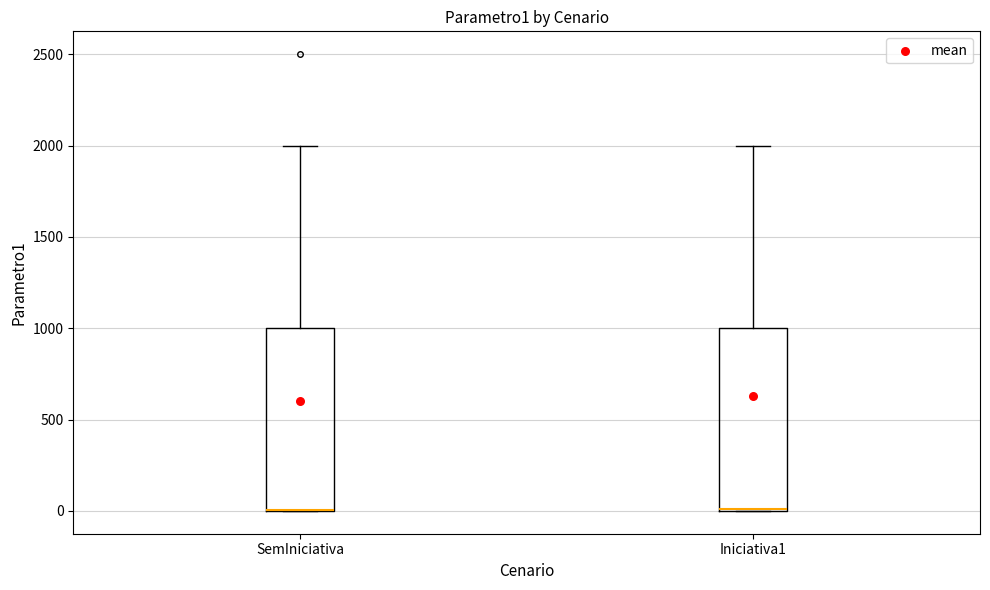

Reading left to right, read every box against the y-axis: the position of its median line, the range the box covers, and the ends of its whiskers. The values are not printed on the chart, so give them approximately, as read against the axis.

SemIniciativa: median 0 (drawn on the box's lower edge), box 0 to 1000, whiskers 0 to 2000
Iniciativa1: median 0 (drawn on the box's lower edge), box 0 to 1000, whiskers 0 to 2000